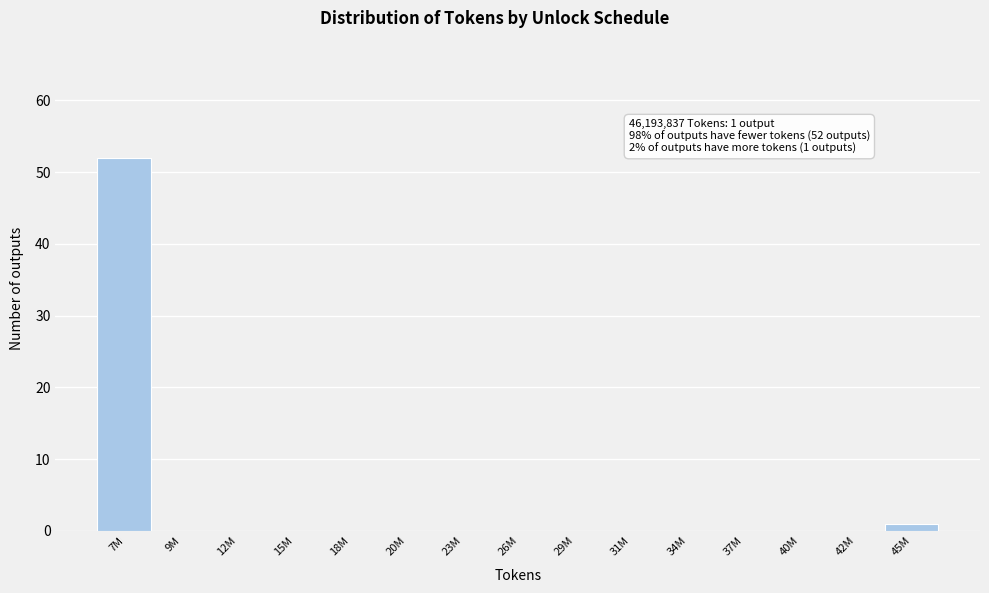

Reading right to left, extract all data points from this chart.

45M=1	42M=0	40M=0	37M=0	34M=0	31M=0	29M=0	26M=0	23M=0	20M=0	18M=0	15M=0	12M=0	9M=0	7M=52